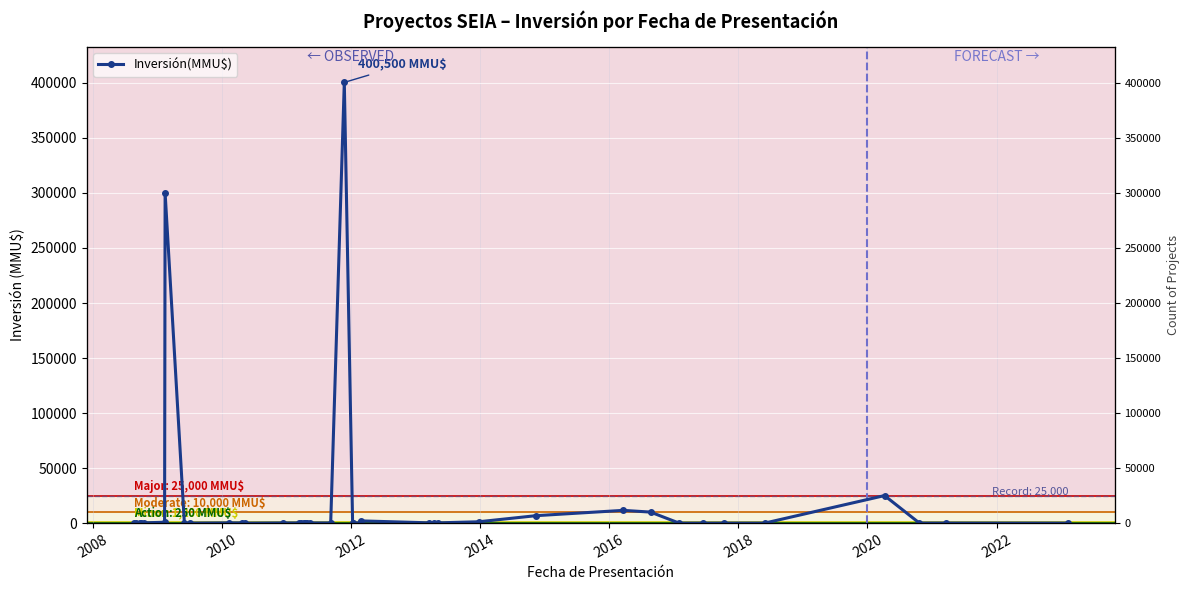

How many points are higher than both their immediate neighbors (excluding endpoints)?

7